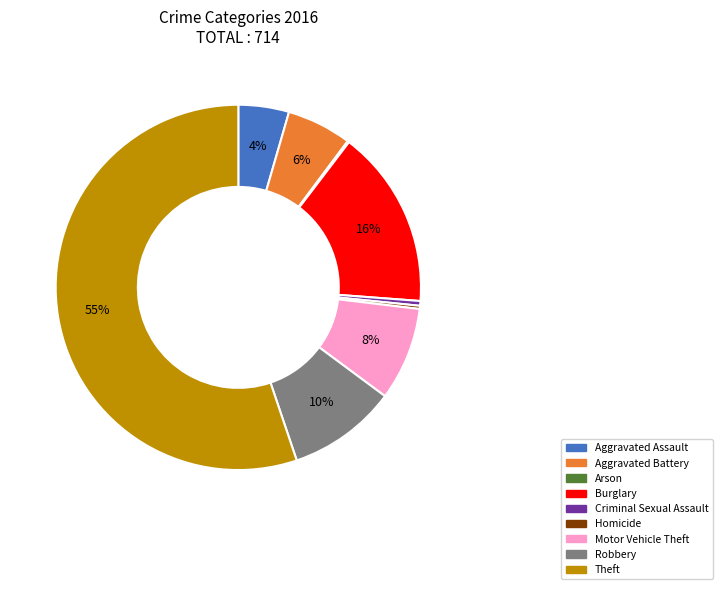

Approximately how many times larger is the value at Burglary compared to Robbery?

1.6